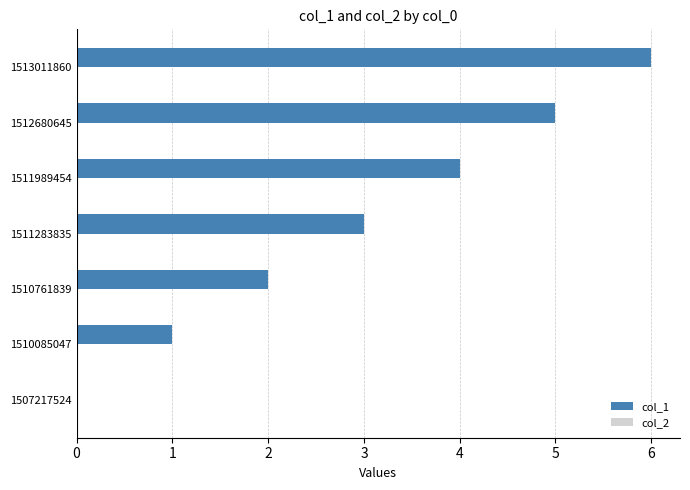

What is the sum of the values at 1513011860 and 1507217524?

6